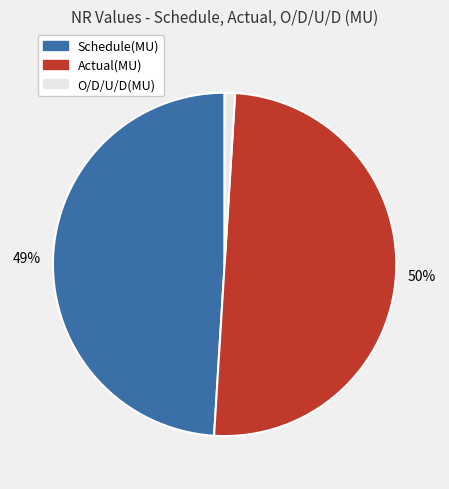

Count the number of slices in the pie.

3